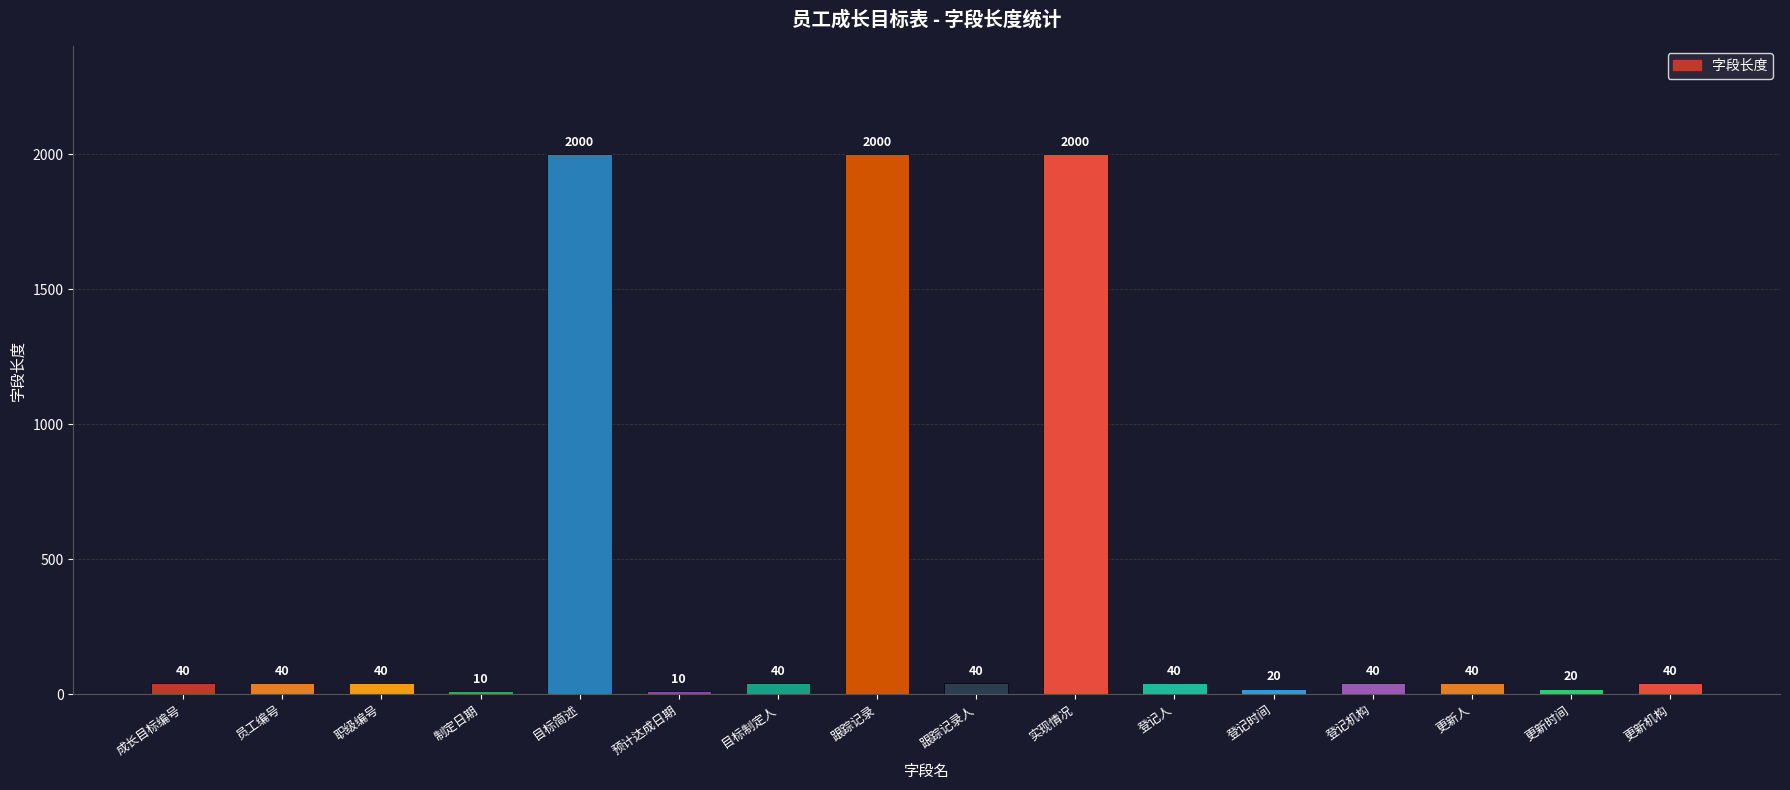

How many bars are there in total?

16